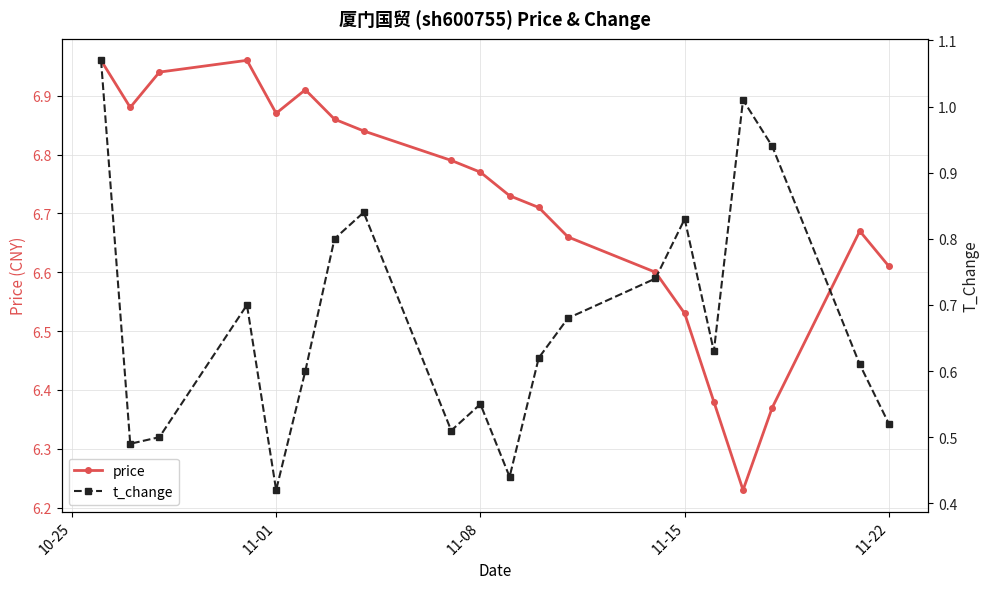

What is the highest value of the price series?

7.0